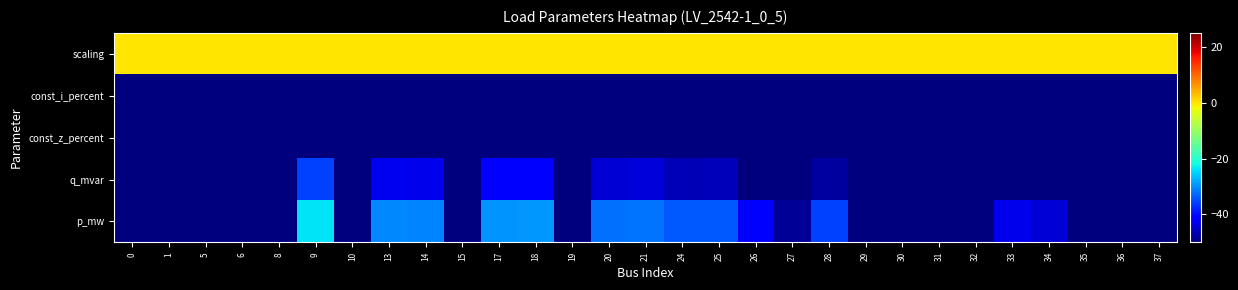

What is the total value across all series at 24?

-180.4